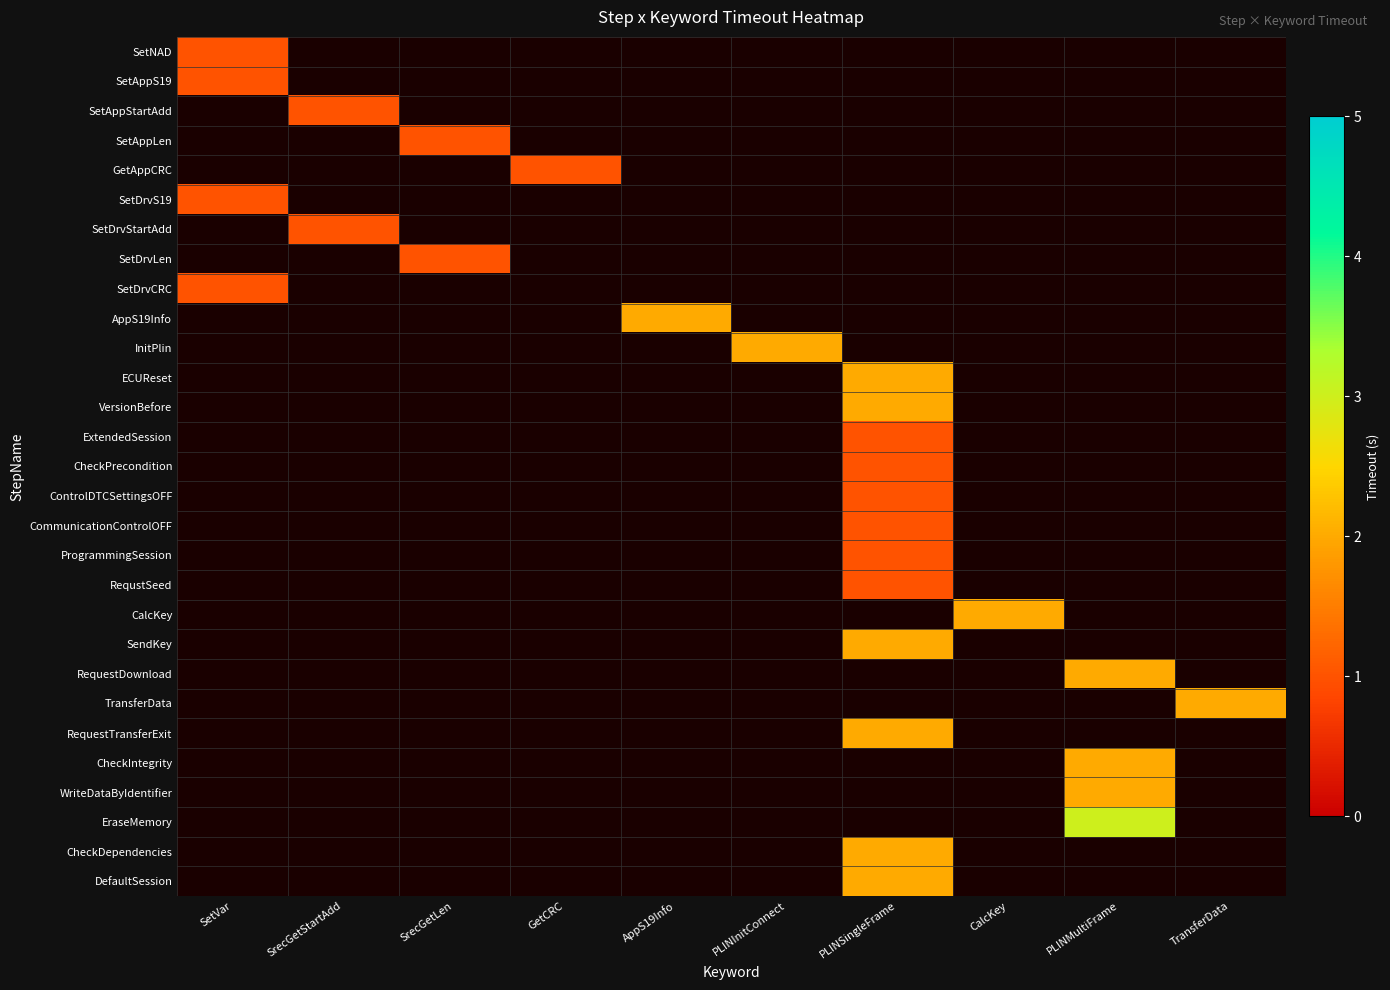

Reading left to right, transcribe all the data shown in this chart.

SetNAD: SetVar=1	SrecGetStartAdd=0	SrecGetLen=0	GetCRC=0	AppS19Info=0	PLINInitConnect=0	PLINSingleFrame=0	CalcKey=0	PLINMultiFrame=0	TransferData=0
SetAppS19: SetVar=1	SrecGetStartAdd=0	SrecGetLen=0	GetCRC=0	AppS19Info=0	PLINInitConnect=0	PLINSingleFrame=0	CalcKey=0	PLINMultiFrame=0	TransferData=0
SetAppStartAdd: SetVar=0	SrecGetStartAdd=1	SrecGetLen=0	GetCRC=0	AppS19Info=0	PLINInitConnect=0	PLINSingleFrame=0	CalcKey=0	PLINMultiFrame=0	TransferData=0
SetAppLen: SetVar=0	SrecGetStartAdd=0	SrecGetLen=1	GetCRC=0	AppS19Info=0	PLINInitConnect=0	PLINSingleFrame=0	CalcKey=0	PLINMultiFrame=0	TransferData=0
GetAppCRC: SetVar=0	SrecGetStartAdd=0	SrecGetLen=0	GetCRC=1	AppS19Info=0	PLINInitConnect=0	PLINSingleFrame=0	CalcKey=0	PLINMultiFrame=0	TransferData=0
SetDrvS19: SetVar=1	SrecGetStartAdd=0	SrecGetLen=0	GetCRC=0	AppS19Info=0	PLINInitConnect=0	PLINSingleFrame=0	CalcKey=0	PLINMultiFrame=0	TransferData=0
SetDrvStartAdd: SetVar=0	SrecGetStartAdd=1	SrecGetLen=0	GetCRC=0	AppS19Info=0	PLINInitConnect=0	PLINSingleFrame=0	CalcKey=0	PLINMultiFrame=0	TransferData=0
SetDrvLen: SetVar=0	SrecGetStartAdd=0	SrecGetLen=1	GetCRC=0	AppS19Info=0	PLINInitConnect=0	PLINSingleFrame=0	CalcKey=0	PLINMultiFrame=0	TransferData=0
SetDrvCRC: SetVar=1	SrecGetStartAdd=0	SrecGetLen=0	GetCRC=0	AppS19Info=0	PLINInitConnect=0	PLINSingleFrame=0	CalcKey=0	PLINMultiFrame=0	TransferData=0
AppS19Info: SetVar=0	SrecGetStartAdd=0	SrecGetLen=0	GetCRC=0	AppS19Info=2	PLINInitConnect=0	PLINSingleFrame=0	CalcKey=0	PLINMultiFrame=0	TransferData=0
InitPlin: SetVar=0	SrecGetStartAdd=0	SrecGetLen=0	GetCRC=0	AppS19Info=0	PLINInitConnect=2	PLINSingleFrame=0	CalcKey=0	PLINMultiFrame=0	TransferData=0
ECUReset: SetVar=0	SrecGetStartAdd=0	SrecGetLen=0	GetCRC=0	AppS19Info=0	PLINInitConnect=0	PLINSingleFrame=2	CalcKey=0	PLINMultiFrame=0	TransferData=0
VersionBefore: SetVar=0	SrecGetStartAdd=0	SrecGetLen=0	GetCRC=0	AppS19Info=0	PLINInitConnect=0	PLINSingleFrame=2	CalcKey=0	PLINMultiFrame=0	TransferData=0
ExtendedSession: SetVar=0	SrecGetStartAdd=0	SrecGetLen=0	GetCRC=0	AppS19Info=0	PLINInitConnect=0	PLINSingleFrame=1	CalcKey=0	PLINMultiFrame=0	TransferData=0
CheckPrecondition: SetVar=0	SrecGetStartAdd=0	SrecGetLen=0	GetCRC=0	AppS19Info=0	PLINInitConnect=0	PLINSingleFrame=1	CalcKey=0	PLINMultiFrame=0	TransferData=0
ControlDTCSettingsOFF: SetVar=0	SrecGetStartAdd=0	SrecGetLen=0	GetCRC=0	AppS19Info=0	PLINInitConnect=0	PLINSingleFrame=1	CalcKey=0	PLINMultiFrame=0	TransferData=0
CommunicationControlOFF: SetVar=0	SrecGetStartAdd=0	SrecGetLen=0	GetCRC=0	AppS19Info=0	PLINInitConnect=0	PLINSingleFrame=1	CalcKey=0	PLINMultiFrame=0	TransferData=0
ProgrammingSession: SetVar=0	SrecGetStartAdd=0	SrecGetLen=0	GetCRC=0	AppS19Info=0	PLINInitConnect=0	PLINSingleFrame=1	CalcKey=0	PLINMultiFrame=0	TransferData=0
RequstSeed: SetVar=0	SrecGetStartAdd=0	SrecGetLen=0	GetCRC=0	AppS19Info=0	PLINInitConnect=0	PLINSingleFrame=1	CalcKey=0	PLINMultiFrame=0	TransferData=0
CalcKey: SetVar=0	SrecGetStartAdd=0	SrecGetLen=0	GetCRC=0	AppS19Info=0	PLINInitConnect=0	PLINSingleFrame=0	CalcKey=2	PLINMultiFrame=0	TransferData=0
SendKey: SetVar=0	SrecGetStartAdd=0	SrecGetLen=0	GetCRC=0	AppS19Info=0	PLINInitConnect=0	PLINSingleFrame=2	CalcKey=0	PLINMultiFrame=0	TransferData=0
RequestDownload: SetVar=0	SrecGetStartAdd=0	SrecGetLen=0	GetCRC=0	AppS19Info=0	PLINInitConnect=0	PLINSingleFrame=0	CalcKey=0	PLINMultiFrame=2	TransferData=0
TransferData: SetVar=0	SrecGetStartAdd=0	SrecGetLen=0	GetCRC=0	AppS19Info=0	PLINInitConnect=0	PLINSingleFrame=0	CalcKey=0	PLINMultiFrame=0	TransferData=2
RequestTransferExit: SetVar=0	SrecGetStartAdd=0	SrecGetLen=0	GetCRC=0	AppS19Info=0	PLINInitConnect=0	PLINSingleFrame=2	CalcKey=0	PLINMultiFrame=0	TransferData=0
CheckIntegrity: SetVar=0	SrecGetStartAdd=0	SrecGetLen=0	GetCRC=0	AppS19Info=0	PLINInitConnect=0	PLINSingleFrame=0	CalcKey=0	PLINMultiFrame=2	TransferData=0
WriteDataByIdentifier: SetVar=0	SrecGetStartAdd=0	SrecGetLen=0	GetCRC=0	AppS19Info=0	PLINInitConnect=0	PLINSingleFrame=0	CalcKey=0	PLINMultiFrame=2	TransferData=0
EraseMemory: SetVar=0	SrecGetStartAdd=0	SrecGetLen=0	GetCRC=0	AppS19Info=0	PLINInitConnect=0	PLINSingleFrame=0	CalcKey=0	PLINMultiFrame=3	TransferData=0
CheckDependencies: SetVar=0	SrecGetStartAdd=0	SrecGetLen=0	GetCRC=0	AppS19Info=0	PLINInitConnect=0	PLINSingleFrame=2	CalcKey=0	PLINMultiFrame=0	TransferData=0
DefaultSession: SetVar=0	SrecGetStartAdd=0	SrecGetLen=0	GetCRC=0	AppS19Info=0	PLINInitConnect=0	PLINSingleFrame=2	CalcKey=0	PLINMultiFrame=0	TransferData=0